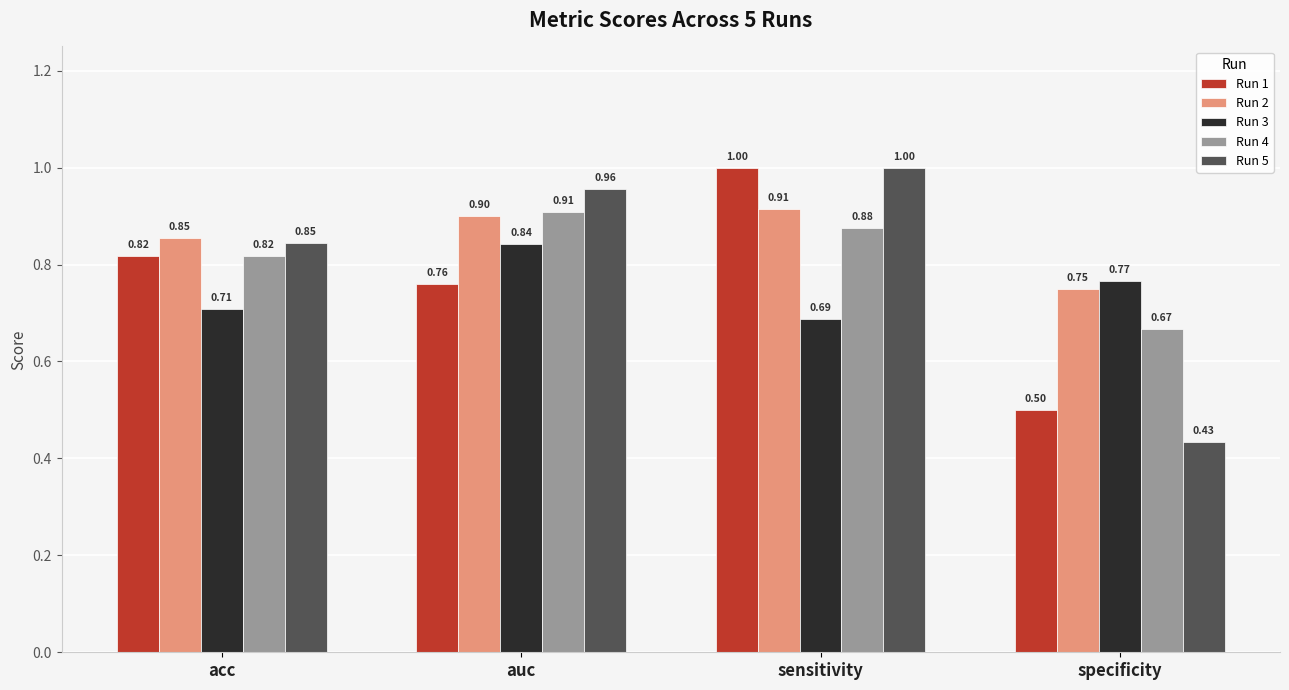

True or false: Run 3 has a value of 1.1 at sensitivity.

False